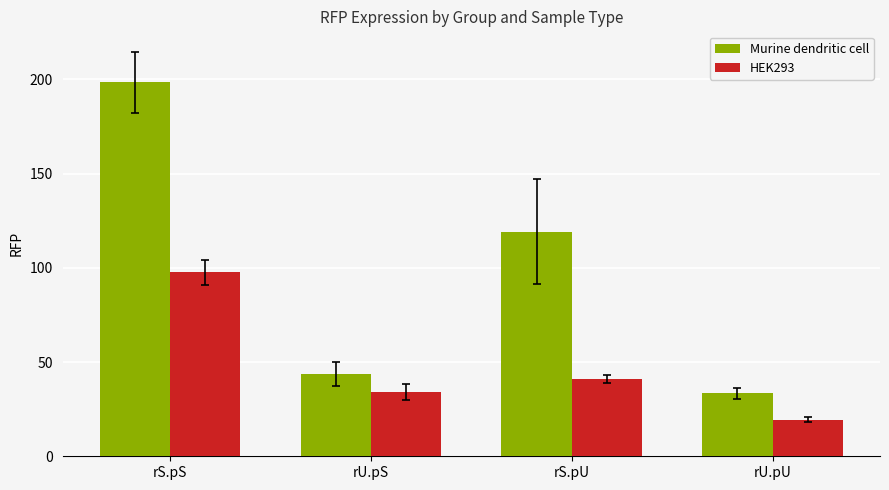

How many data points in Murine dendritic cell are above 119?

2